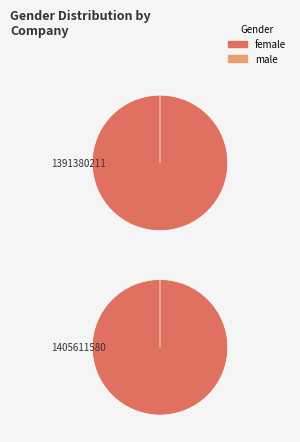

To the nearest percent, what percentage of the pie is 1405611580?

50%